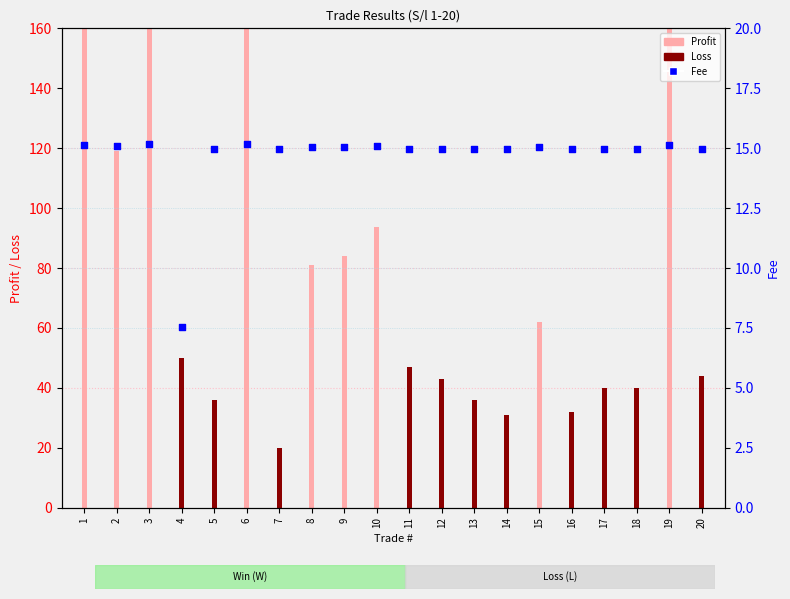

What is the change in value from 3 to 7?

-0.2